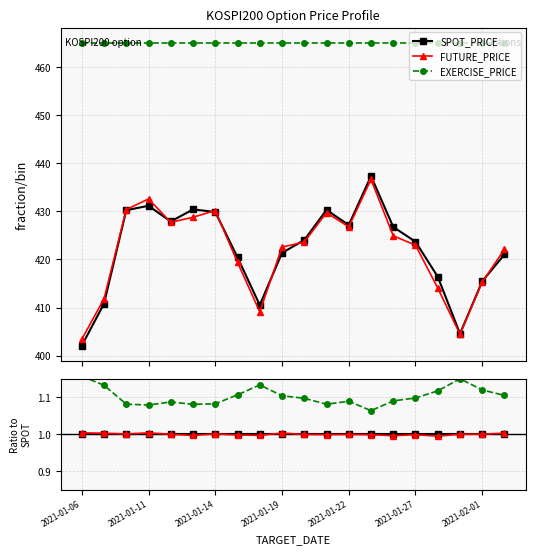

The SPOT_PRICE series shows 1.0 at 2021-01-27. True or false?

True